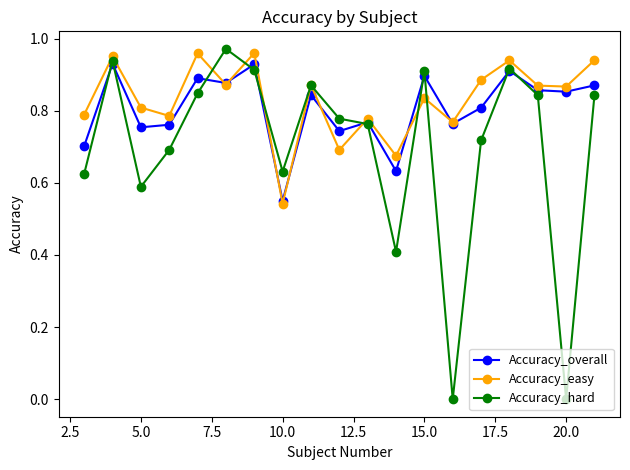

Which series has the largest range (max minus min)?

Accuracy_hard